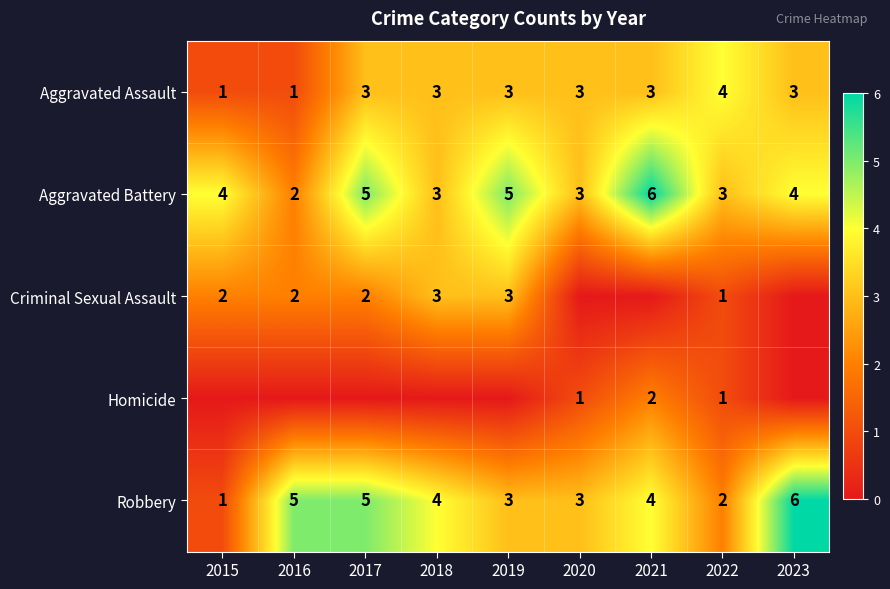

What is the total value across all series at 2021?

15